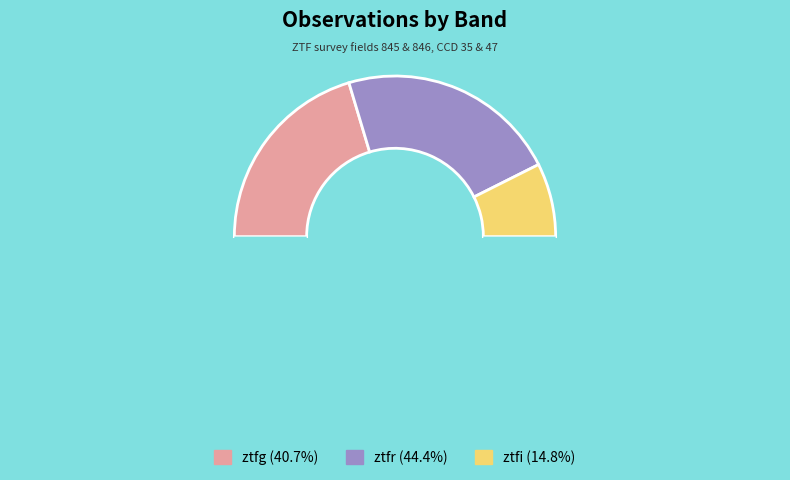

Is there a majority slice in this chart?

No